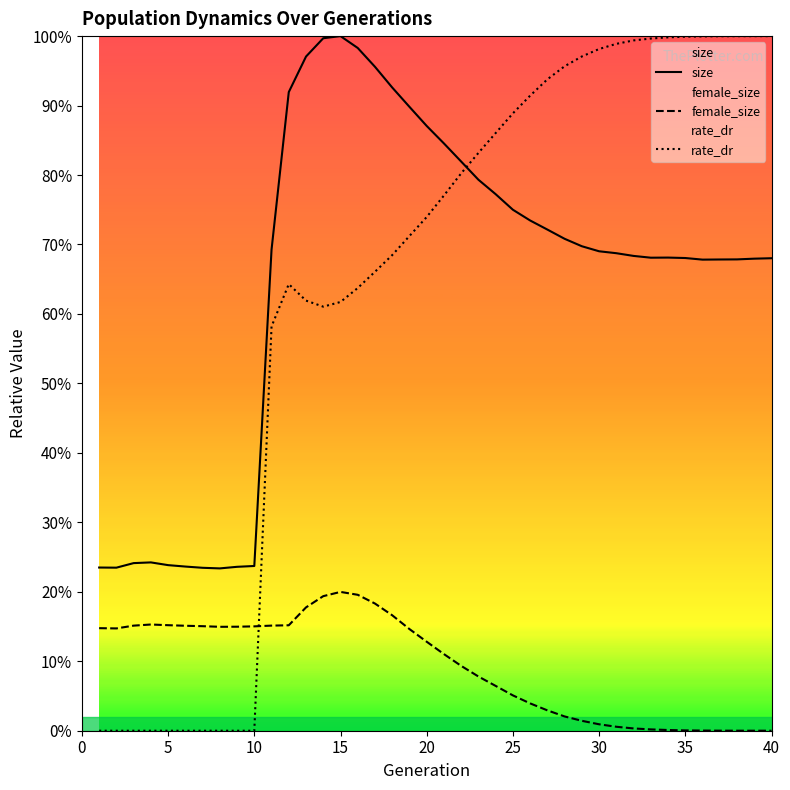

Rank the series by their maximum value, from lowest to highest.

female_size, rate_dr, size